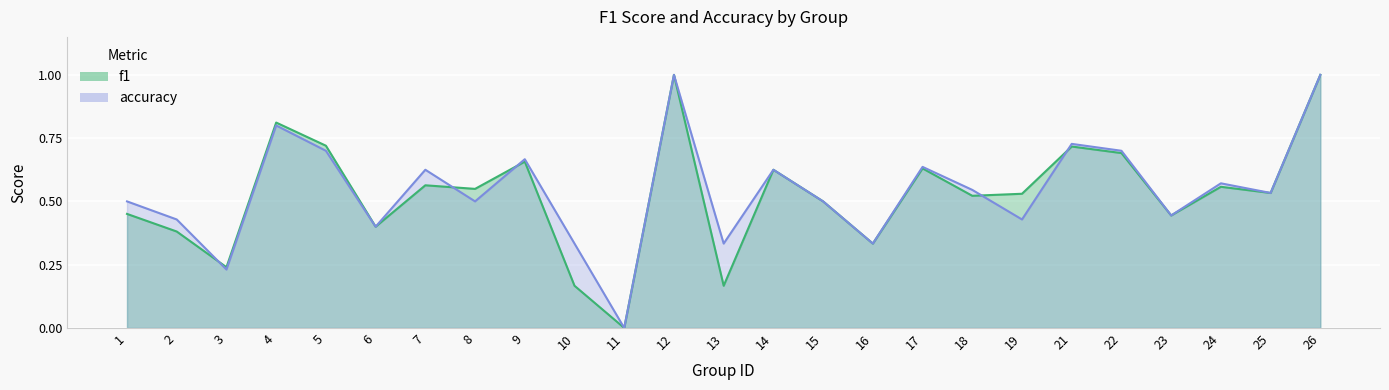

What is the value of the f1 point at the 12th from the left?

1.0